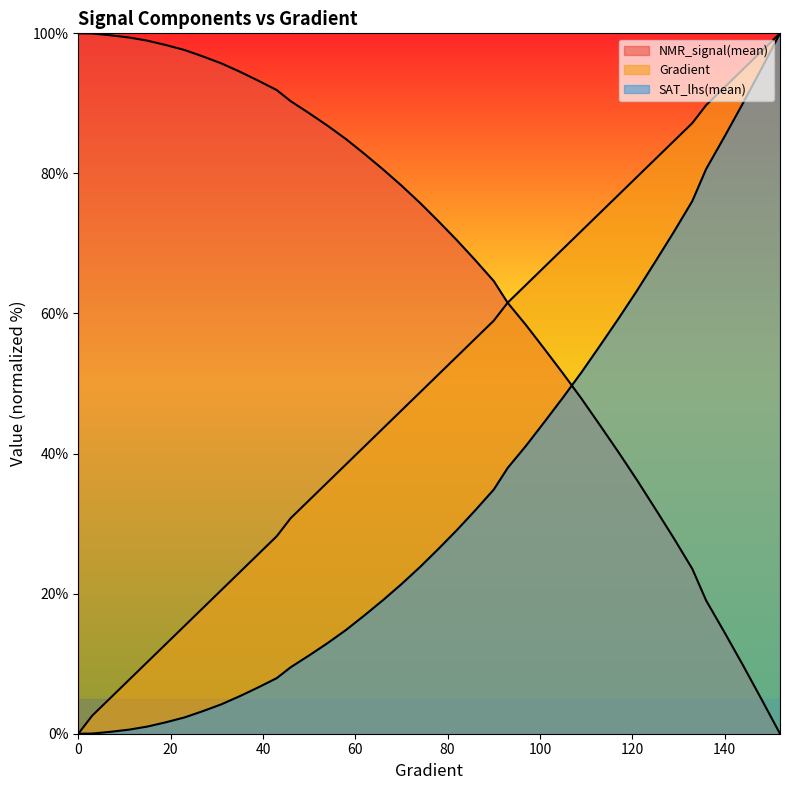

How many lines are shown in the chart?

3